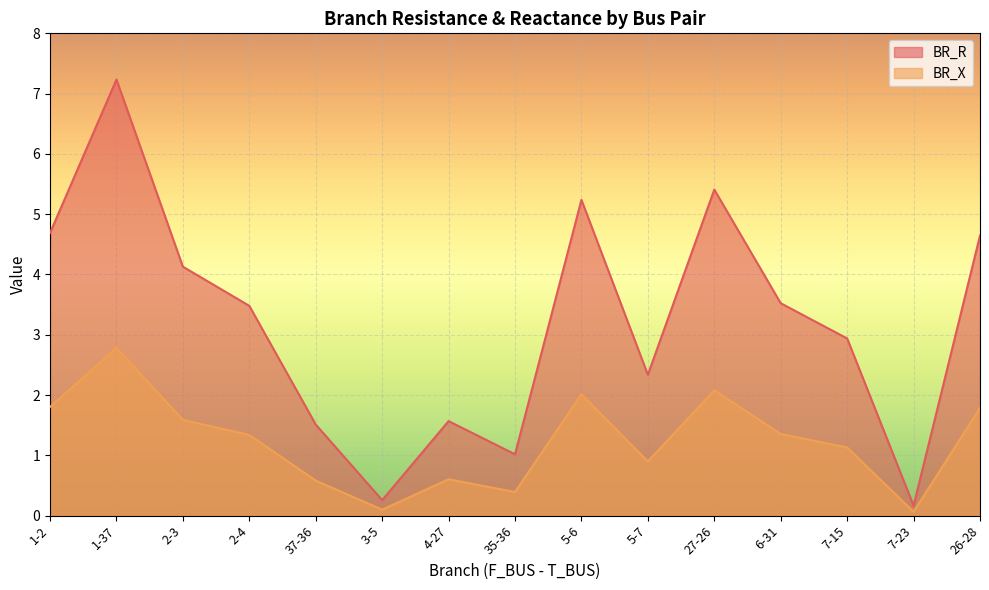

What is the difference between the BR_X values at 2-3 and 7-15?

0.5